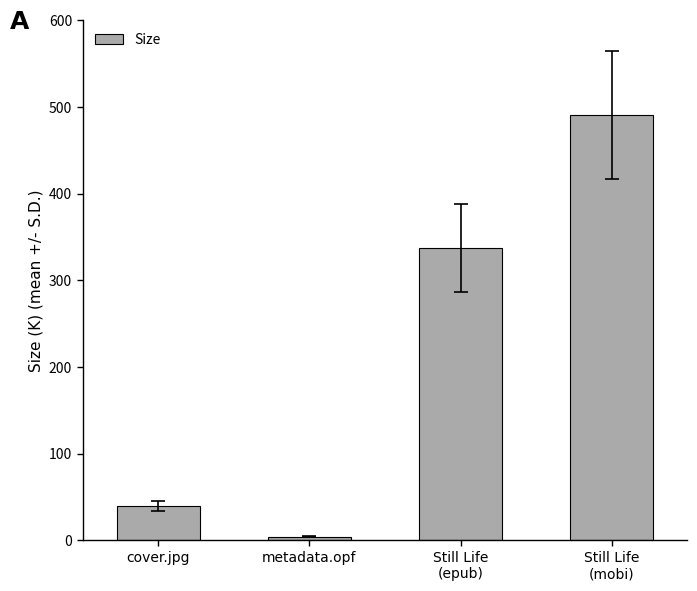

Reading left to right, what are all the values shown in this chart?

39.7	4.4	337.2	491.0